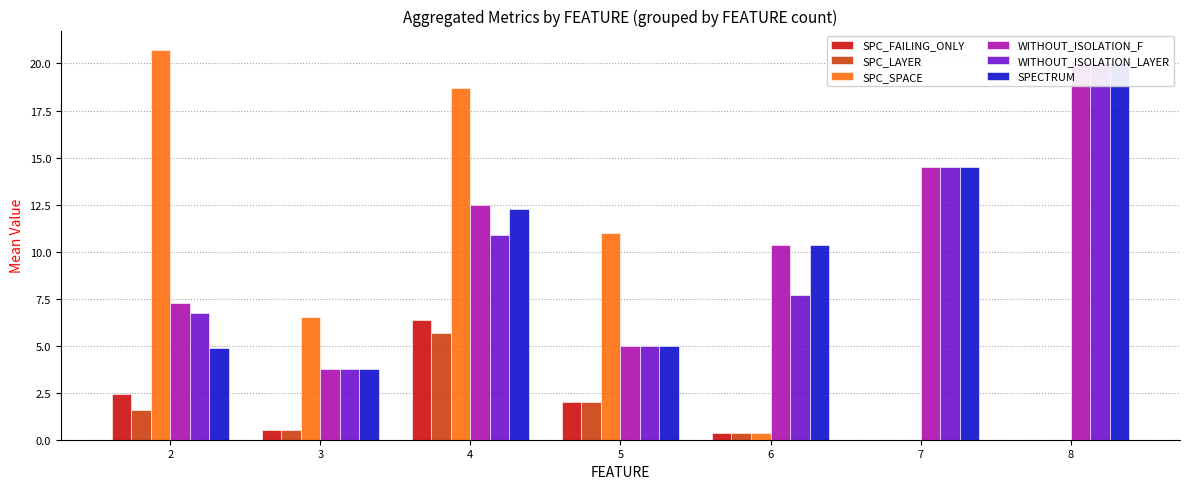

What is the difference between the second highest and minimum values in the SPC_LAYER series?

2.0